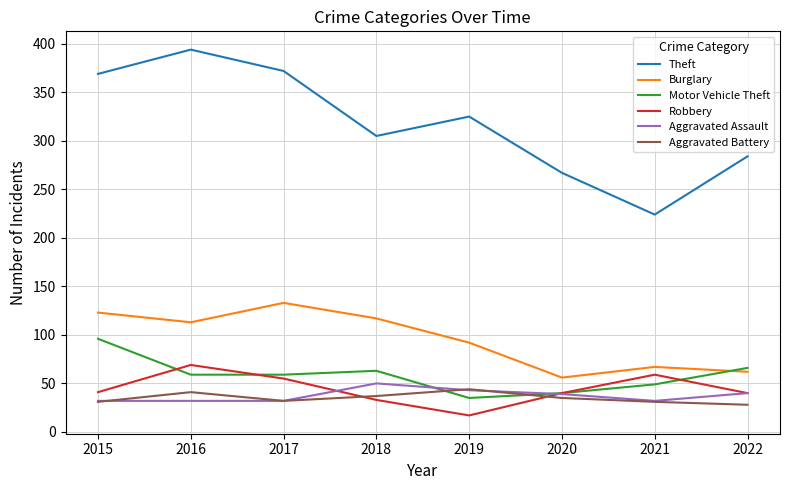

How many lines are shown in the chart?

6